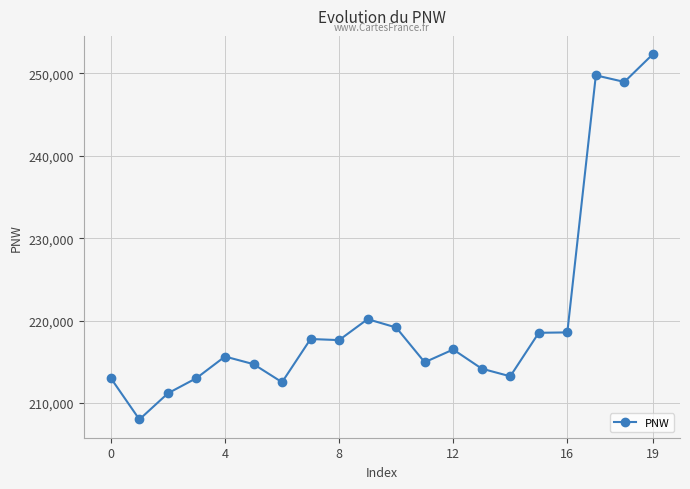

What is the average value?

220500.3